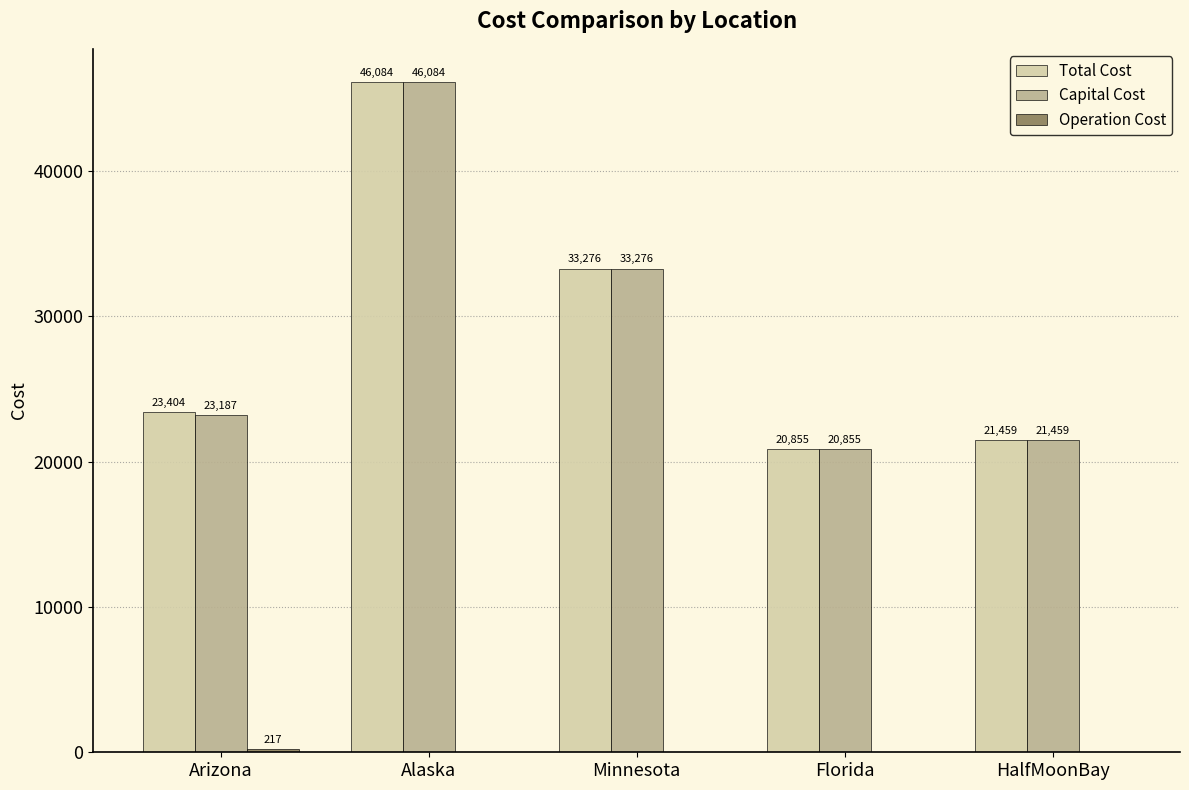

Between Arizona and Florida, which series saw the biggest shift?

Total Cost